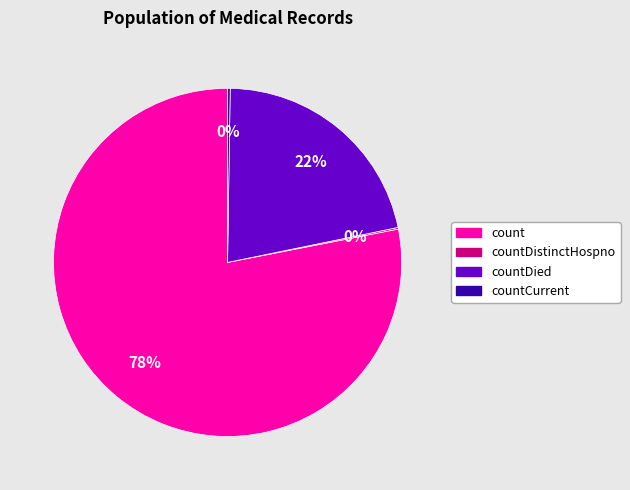

What percentage is the countDied slice, to the nearest percent?

22%